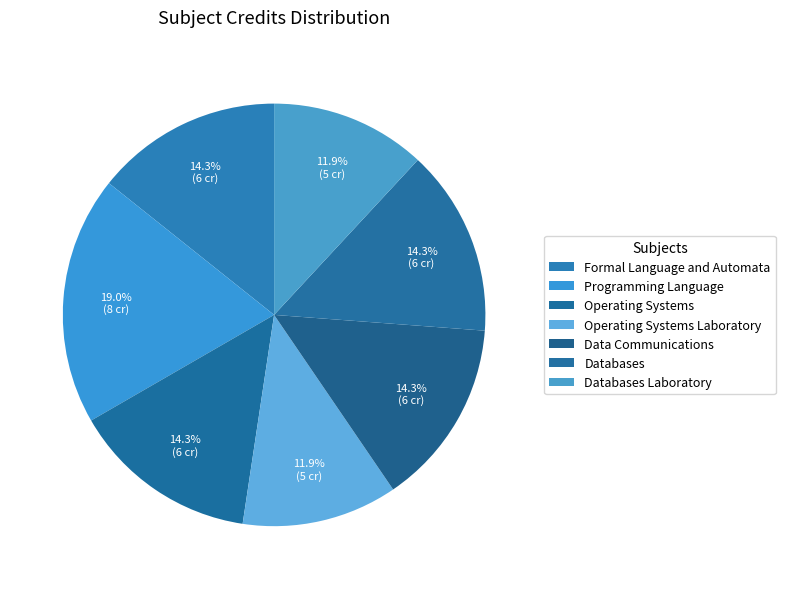

What percentage is NOT represented by Operating Systems Laboratory?

88.1%